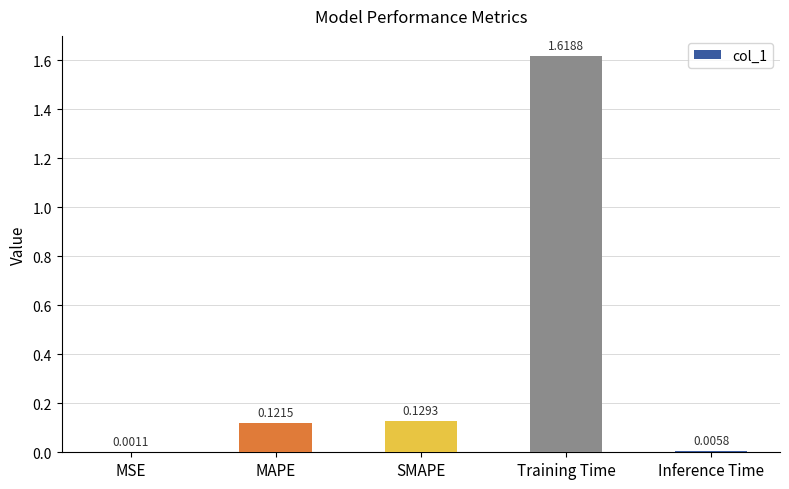

What is the sum of all values?

1.9